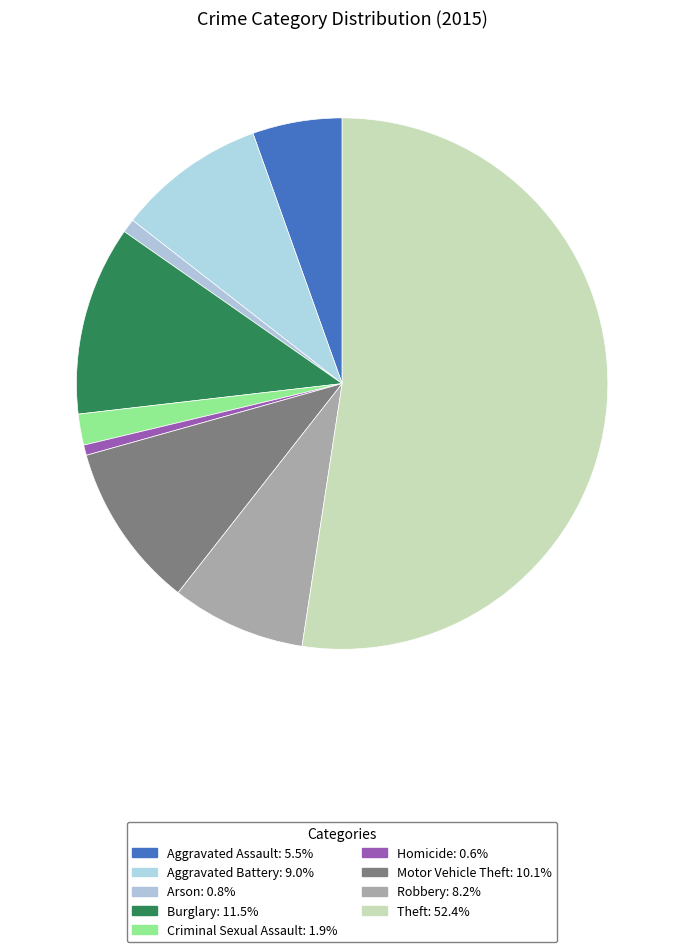

How many slices are in this pie chart?

9